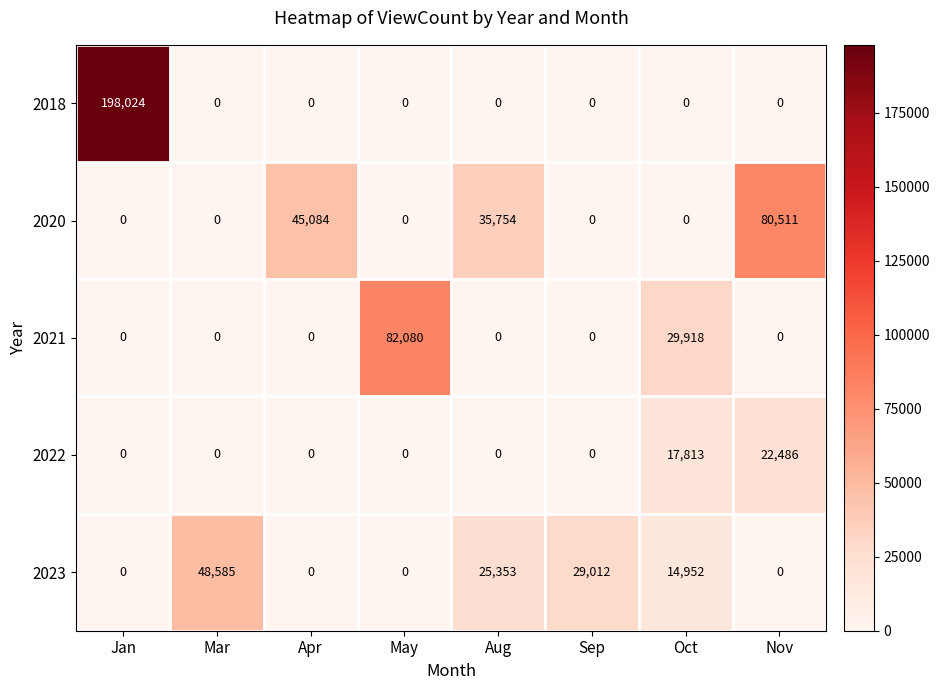

Which series has the widest spread of values?

2018